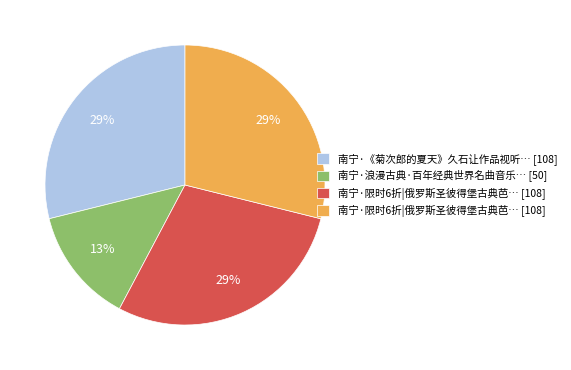

Is there any slice that represents more than half of the pie?

No